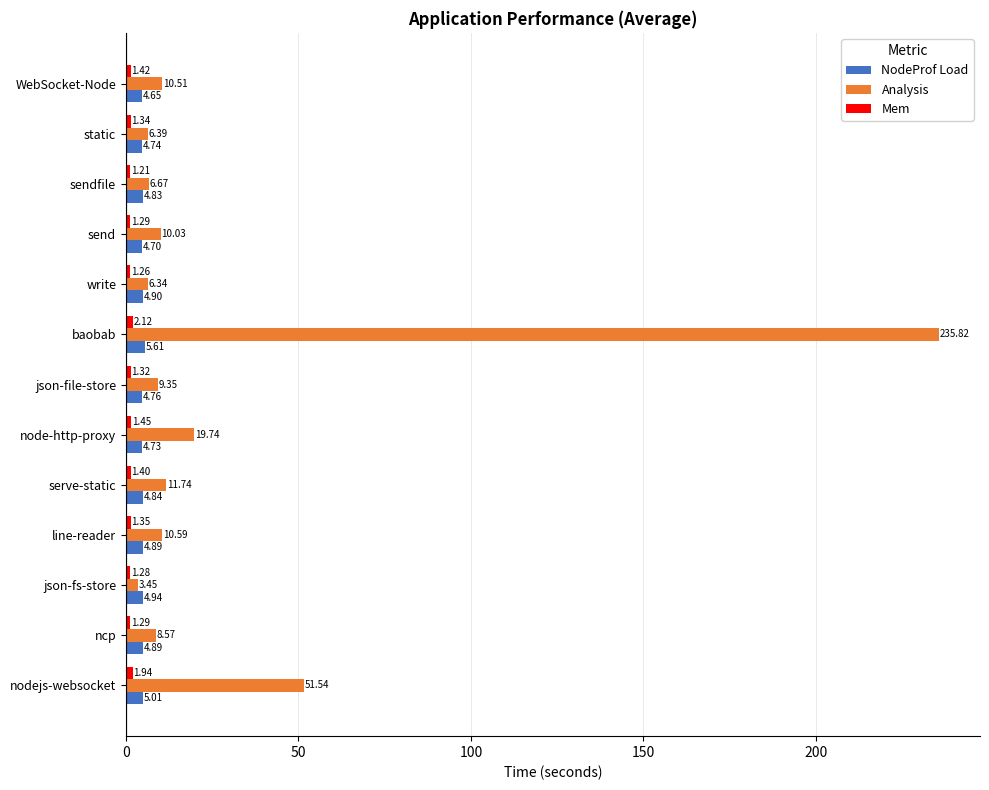

What is the sum of the Analysis values at node-http-proxy and sendfile?

26.4